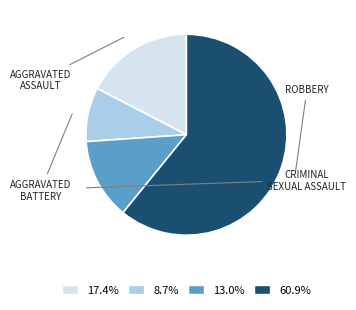

Is there any slice that represents more than half of the pie?

Yes